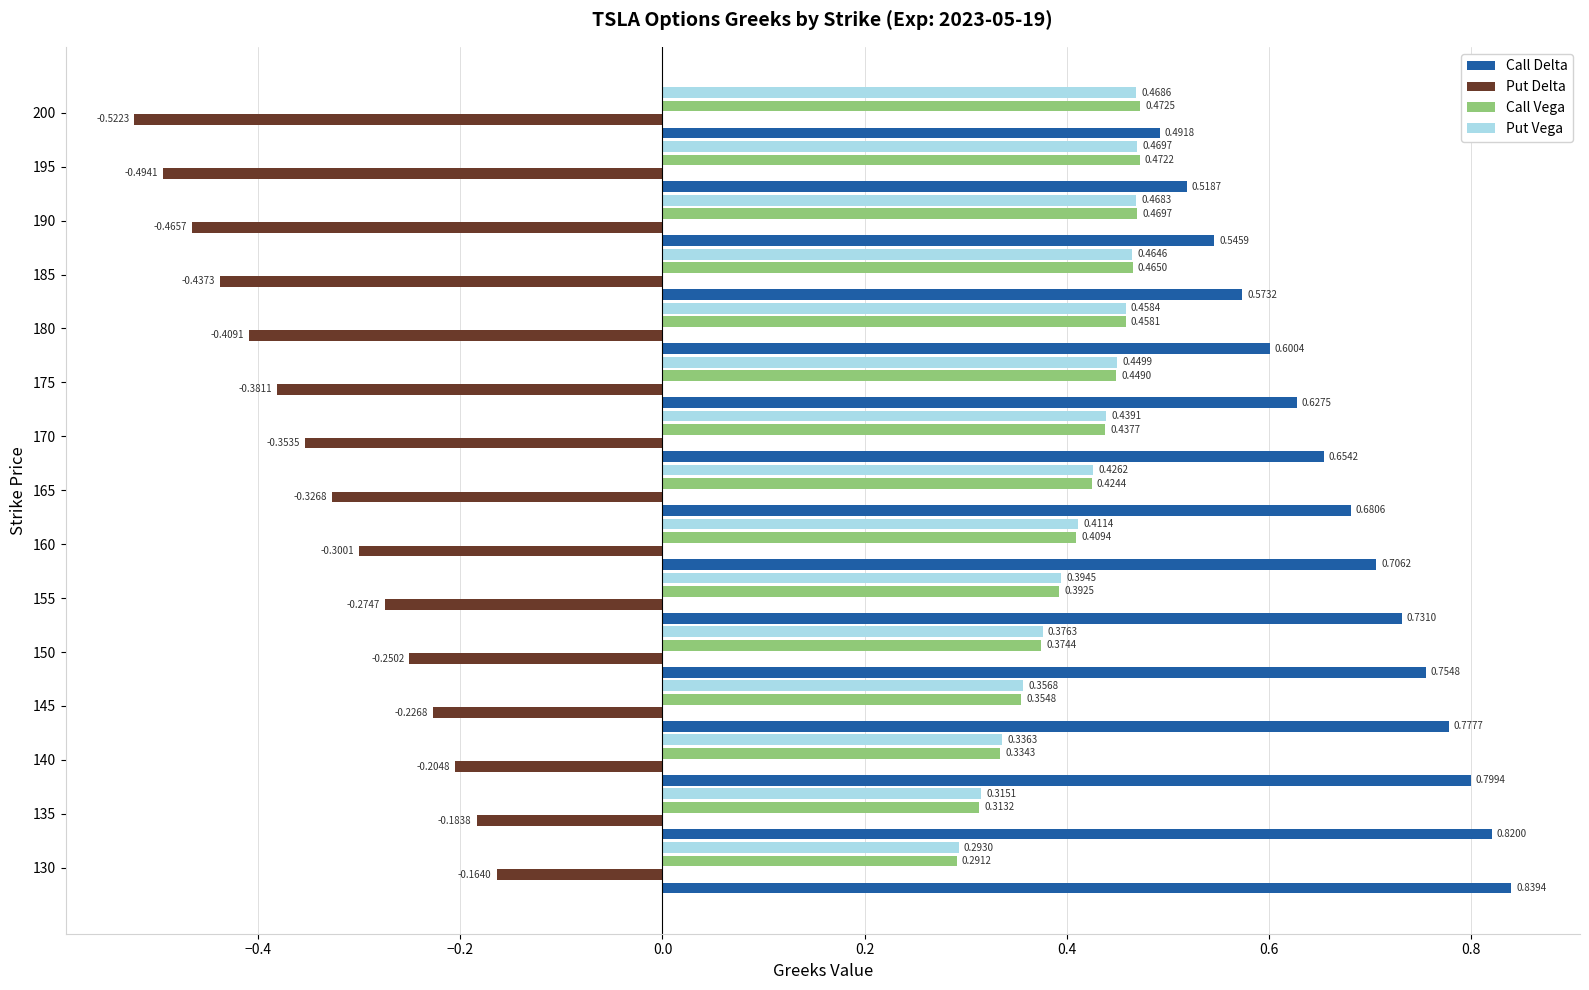

Which series has the widest spread of values?

Put Delta